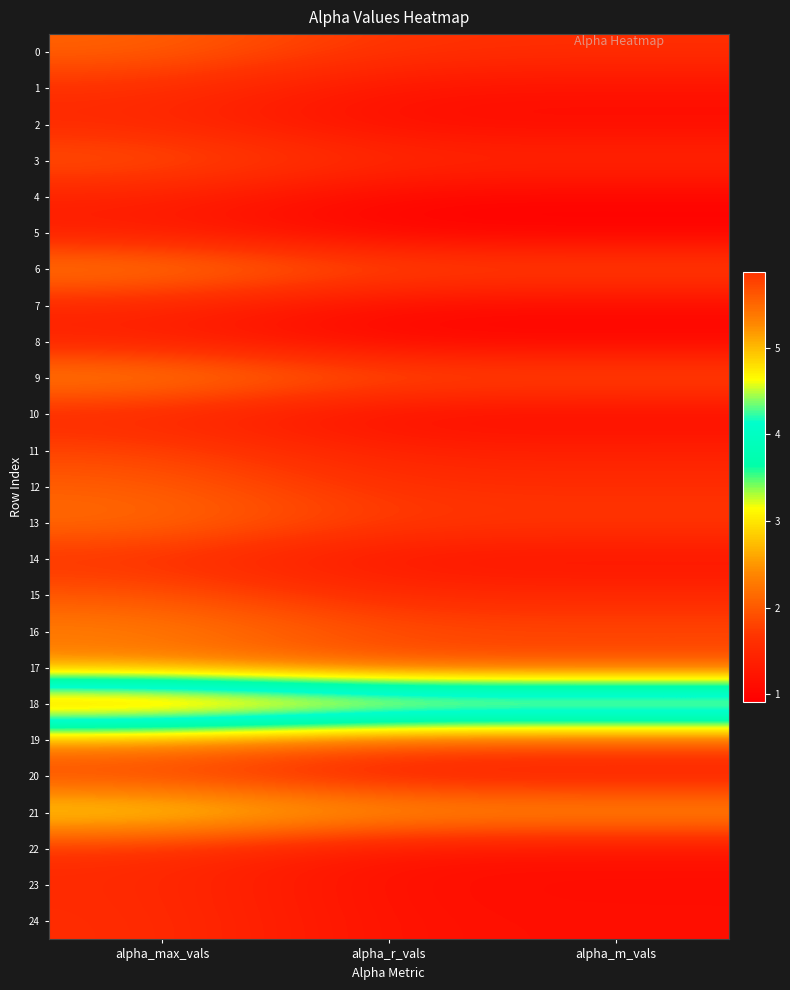

Reading left to right, transcribe all the data shown in this chart.

0: alpha_max_vals=2.1	alpha_r_vals=1.6	alpha_m_vals=1.6
1: alpha_max_vals=1.6	alpha_r_vals=1.2	alpha_m_vals=1.2
2: alpha_max_vals=1.5	alpha_r_vals=1.1	alpha_m_vals=1.1
3: alpha_max_vals=2.0	alpha_r_vals=1.5	alpha_m_vals=1.5
4: alpha_max_vals=1.4	alpha_r_vals=1.0	alpha_m_vals=1.0
5: alpha_max_vals=1.3	alpha_r_vals=0.9	alpha_m_vals=0.9
6: alpha_max_vals=2.4	alpha_r_vals=1.9	alpha_m_vals=1.9
7: alpha_max_vals=1.5	alpha_r_vals=1.1	alpha_m_vals=1.1
8: alpha_max_vals=1.4	alpha_r_vals=1.0	alpha_m_vals=1.0
9: alpha_max_vals=2.4	alpha_r_vals=2.0	alpha_m_vals=2.0
10: alpha_max_vals=1.5	alpha_r_vals=1.1	alpha_m_vals=1.1
11: alpha_max_vals=1.8	alpha_r_vals=1.4	alpha_m_vals=1.4
12: alpha_max_vals=2.0	alpha_r_vals=1.6	alpha_m_vals=1.6
13: alpha_max_vals=2.2	alpha_r_vals=1.7	alpha_m_vals=1.7
14: alpha_max_vals=1.6	alpha_r_vals=1.2	alpha_m_vals=1.2
15: alpha_max_vals=2.0	alpha_r_vals=1.5	alpha_m_vals=1.5
16: alpha_max_vals=2.3	alpha_r_vals=1.9	alpha_m_vals=1.9
17: alpha_max_vals=2.3	alpha_r_vals=1.8	alpha_m_vals=1.8
18: alpha_max_vals=5.9	alpha_r_vals=5.4	alpha_m_vals=5.4
19: alpha_max_vals=2.4	alpha_r_vals=1.9	alpha_m_vals=1.9
20: alpha_max_vals=1.8	alpha_r_vals=1.3	alpha_m_vals=1.3
21: alpha_max_vals=3.1	alpha_r_vals=2.6	alpha_m_vals=2.6
22: alpha_max_vals=1.6	alpha_r_vals=1.2	alpha_m_vals=1.2
23: alpha_max_vals=1.6	alpha_r_vals=1.1	alpha_m_vals=1.1
24: alpha_max_vals=1.6	alpha_r_vals=1.1	alpha_m_vals=1.1